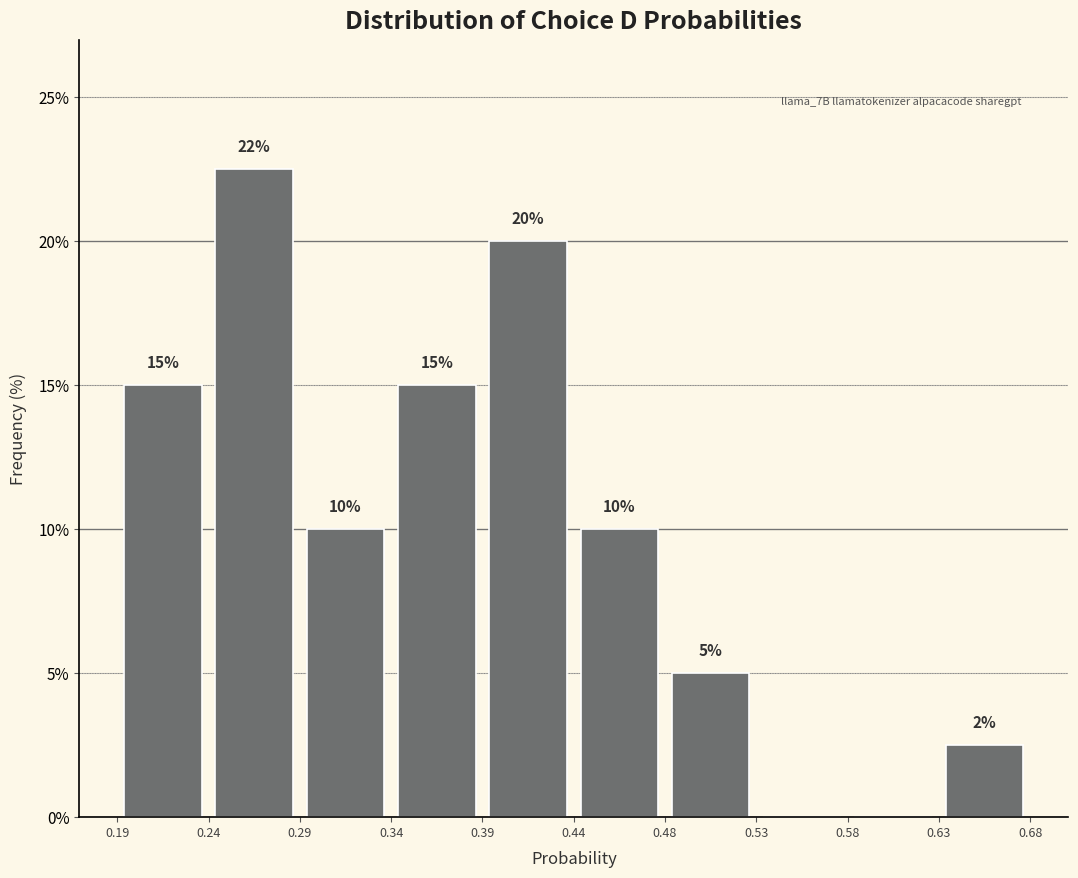

Over which range of the x-axis is the bar tallest?

0.24 to 0.29